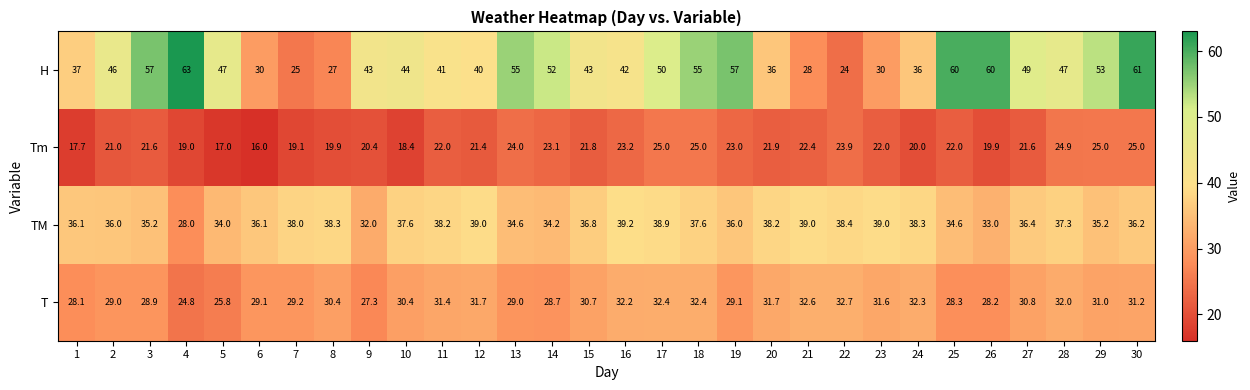

What value does the H series have at 22?

24.0